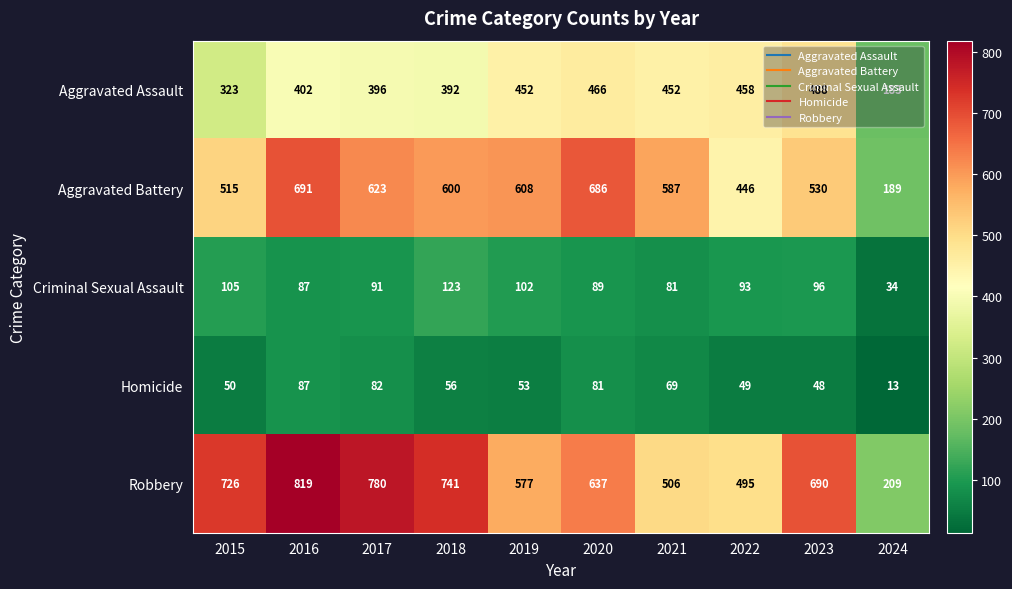

How many series are shown in this chart?

5